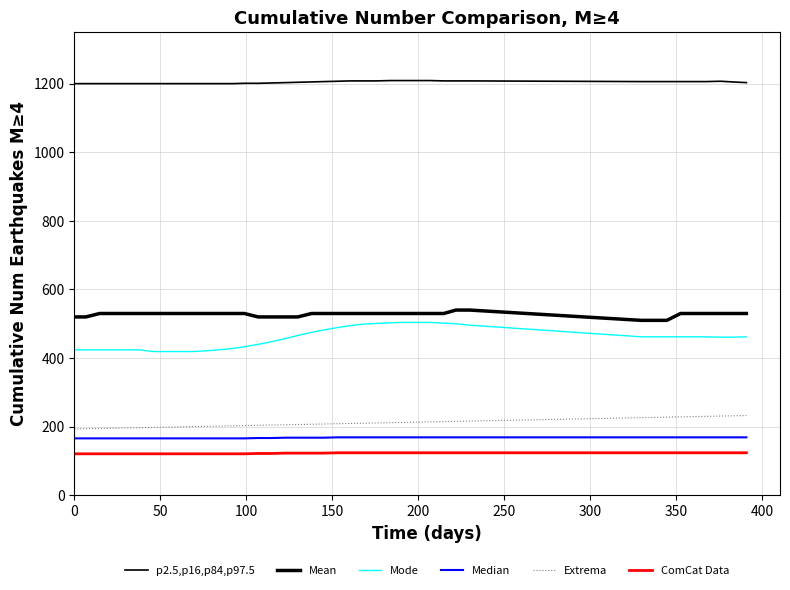

Is this an area chart (filled region under the line)?

No